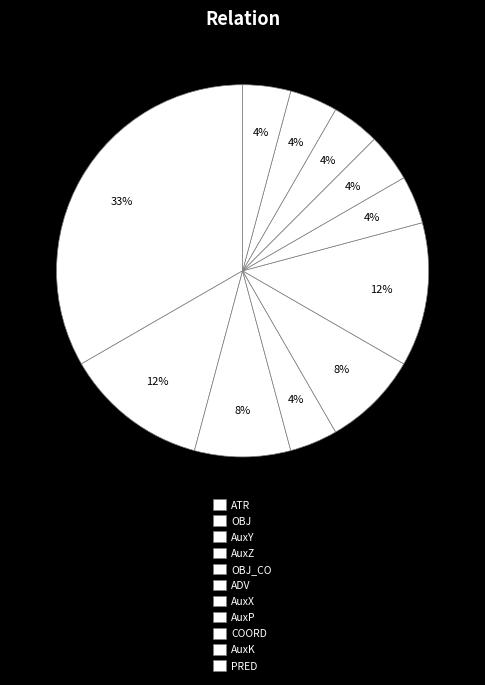

To the nearest percent, what is the average slice percentage?

9%